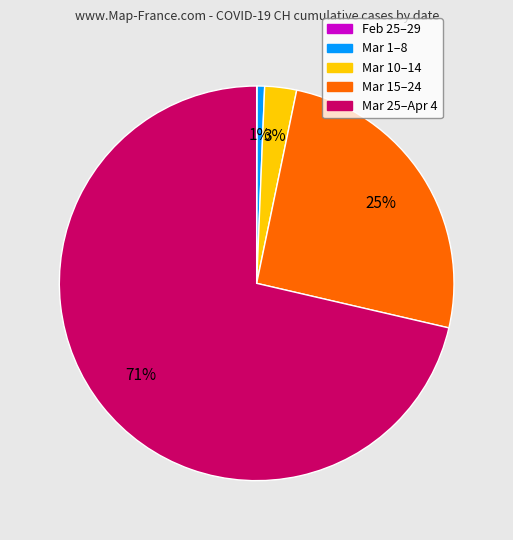

What percentage is the Mar 15–24 slice, to the nearest percent?

25%